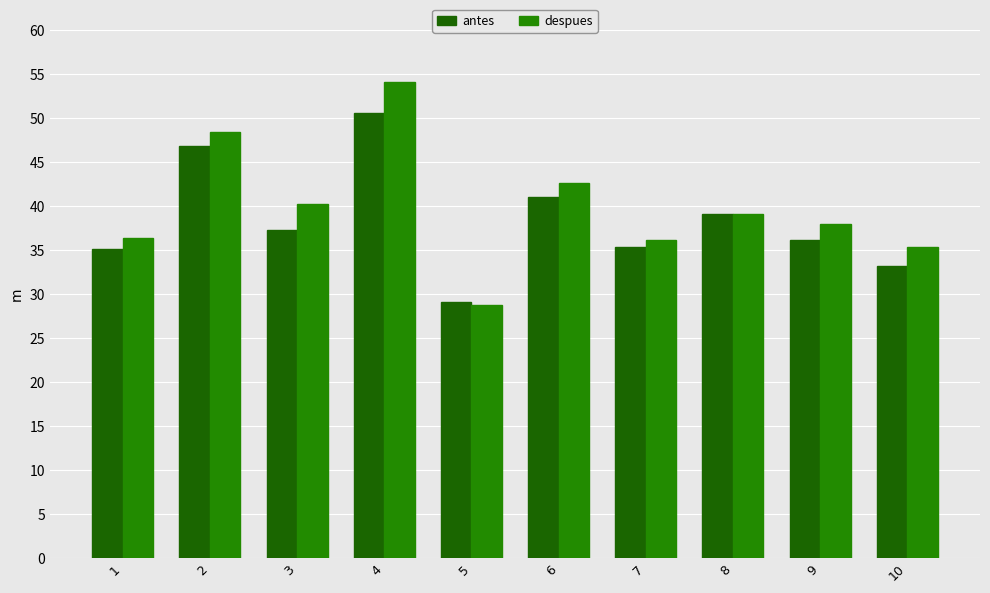

At which label does antes reach its minimum?

5